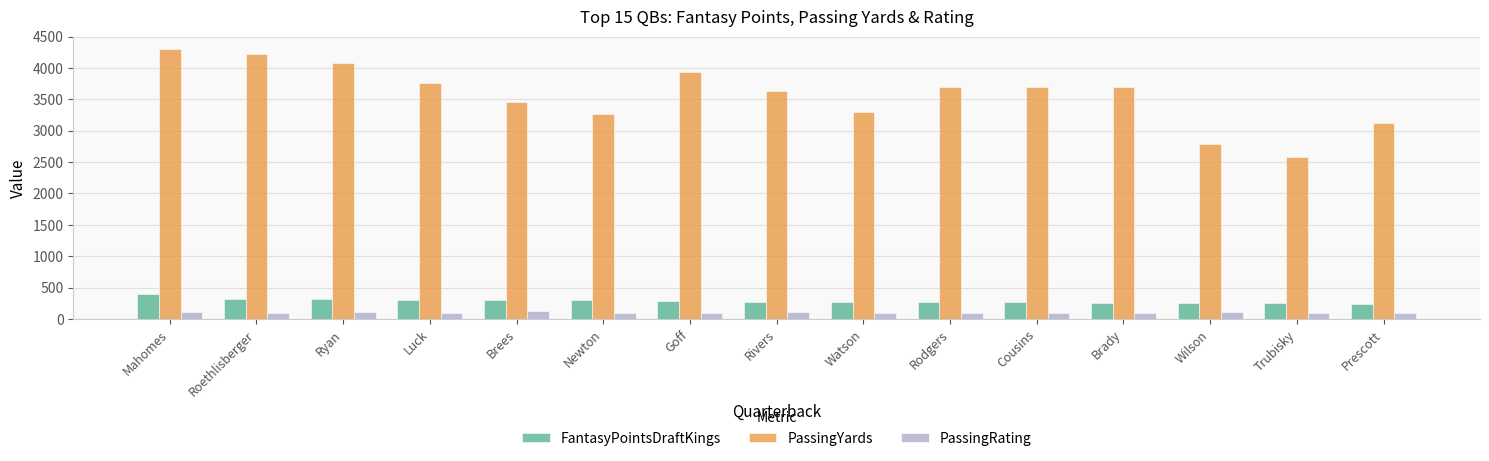

How many series are shown in this chart?

3